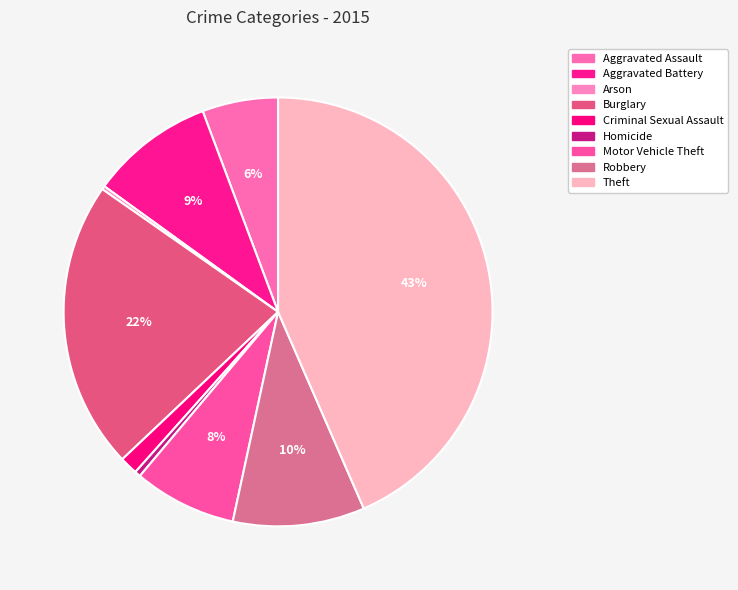

Is it true that Aggravated Assault is 6% of the pie?

True